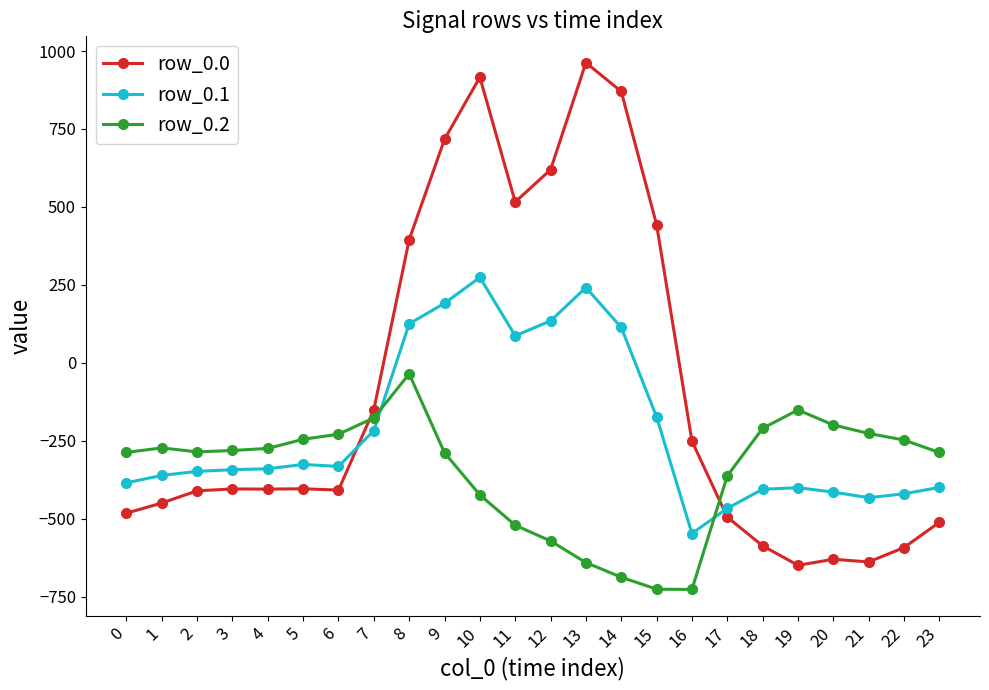

Which series changed the most between 6 and 9?

row_0.0